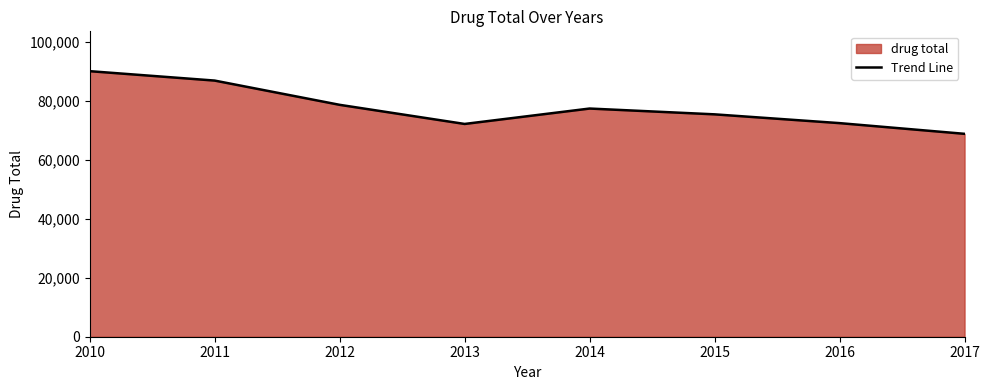

How many values exceed 77318?

3